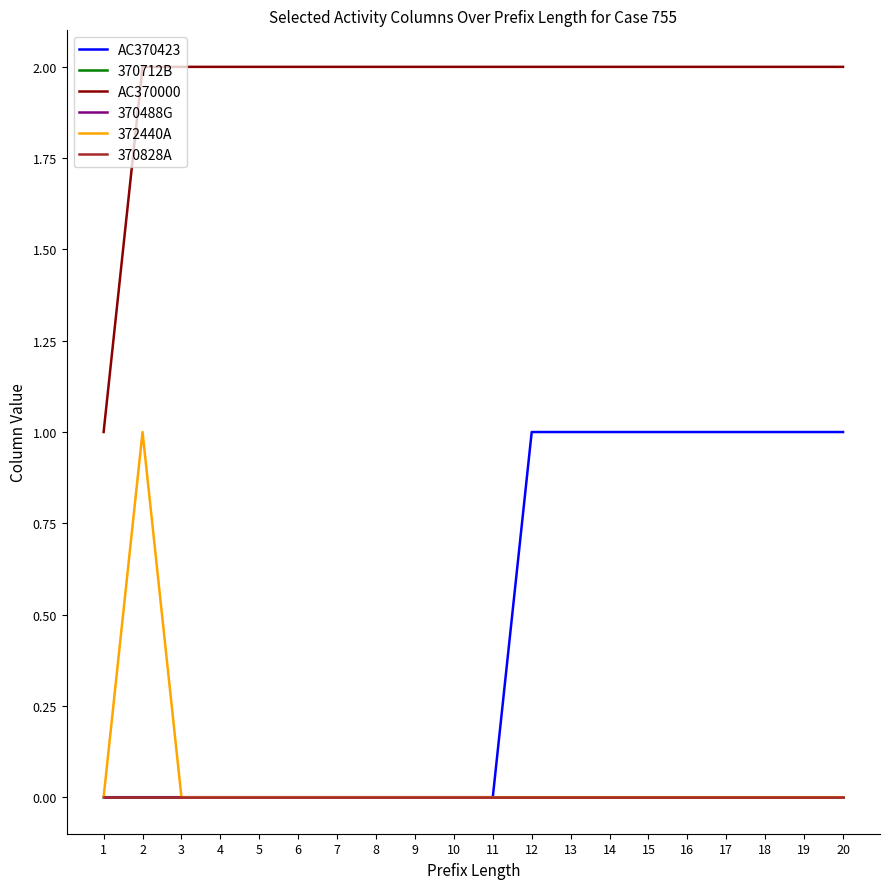

Is this an area chart (filled region under the line)?

No